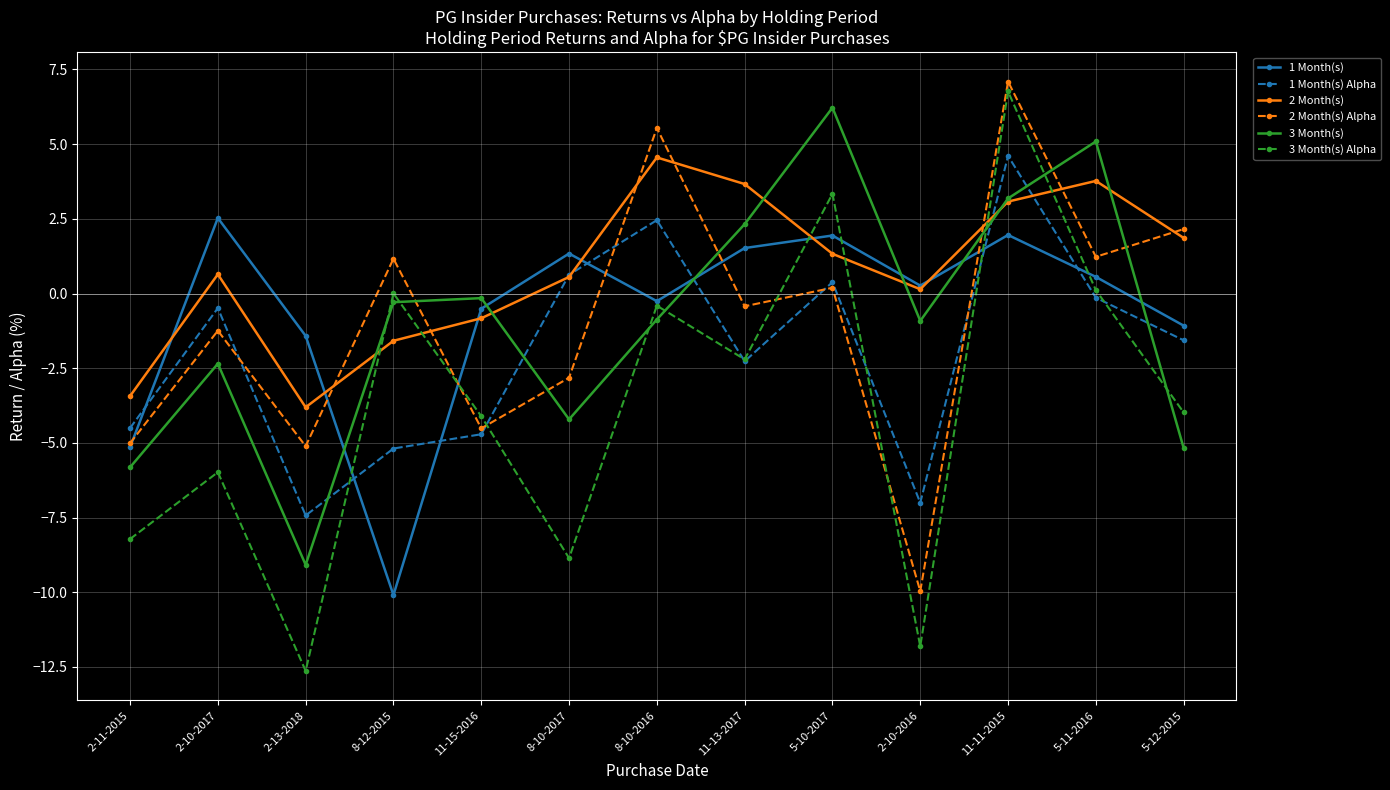

Which series has the largest total across all categories?

2 Month(s)